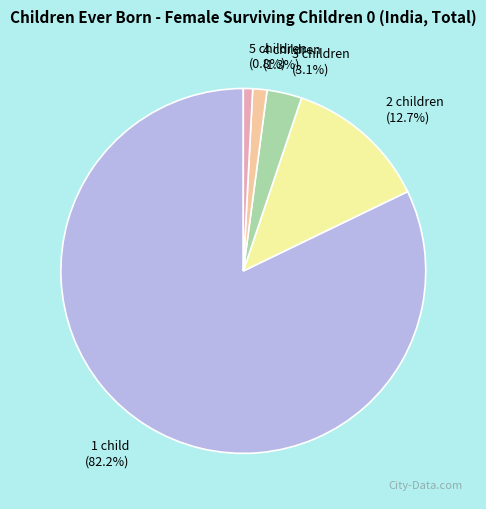

Between 1 child (82.2%) and 2 children (12.7%), which is larger?

1 child (82.2%)